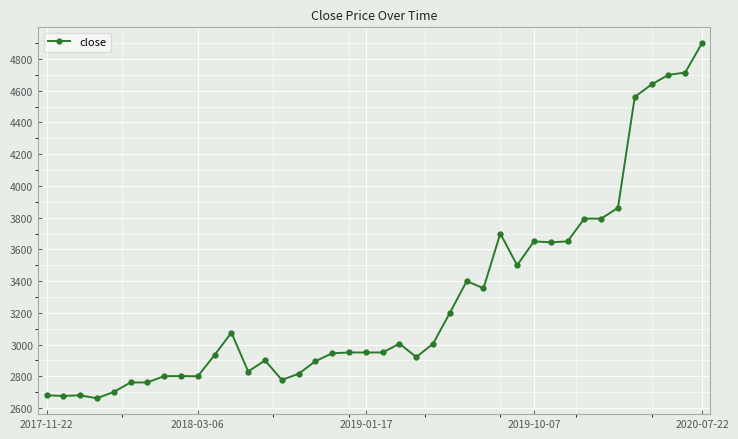

What is the average value?

3283.5